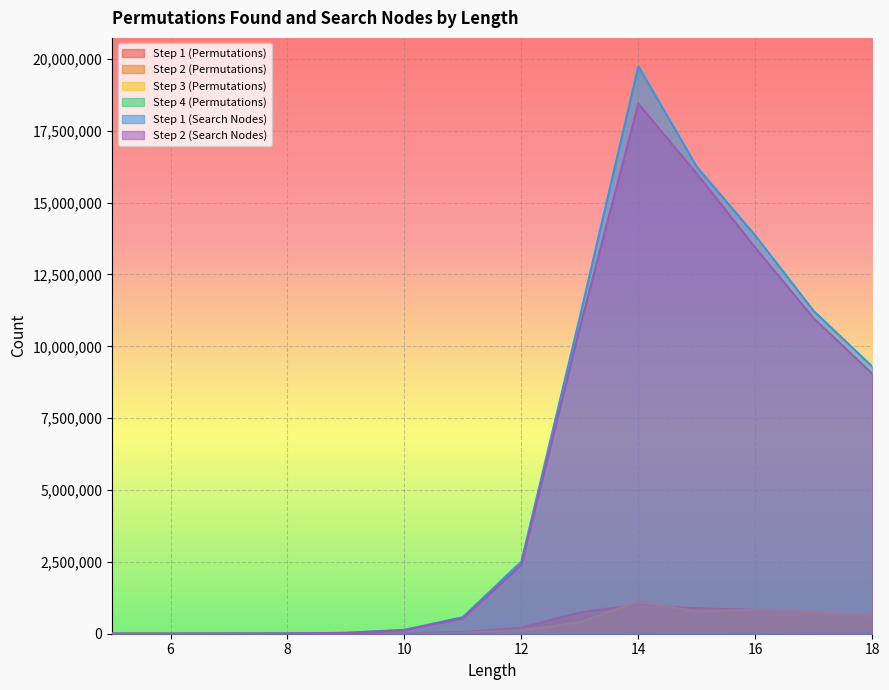

What is the difference between the maximum and second lowest values in the Step 2 (Search Nodes) series?

18443235